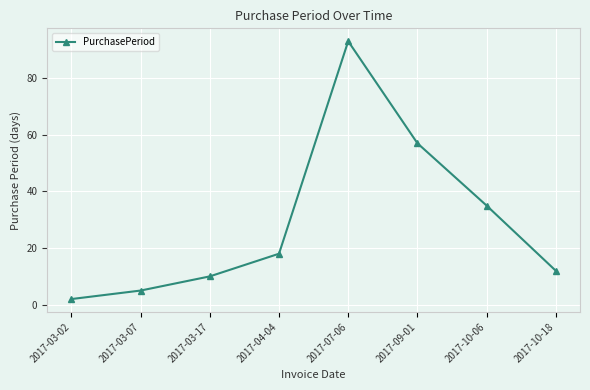

True or false: there are more than 2 points higher than both neighbors.

False